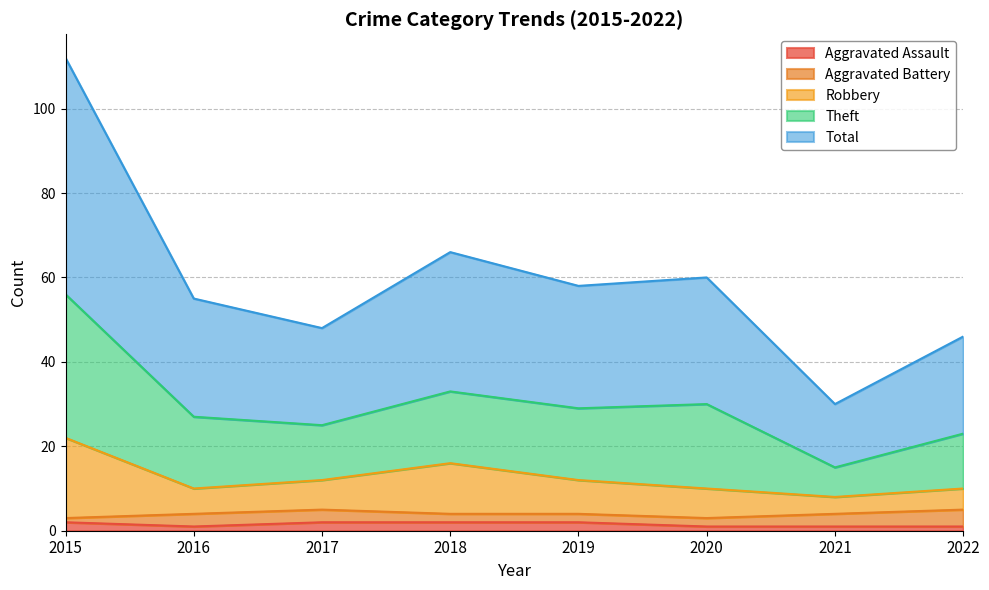

At how many categories does at least one series exceed 85?

1